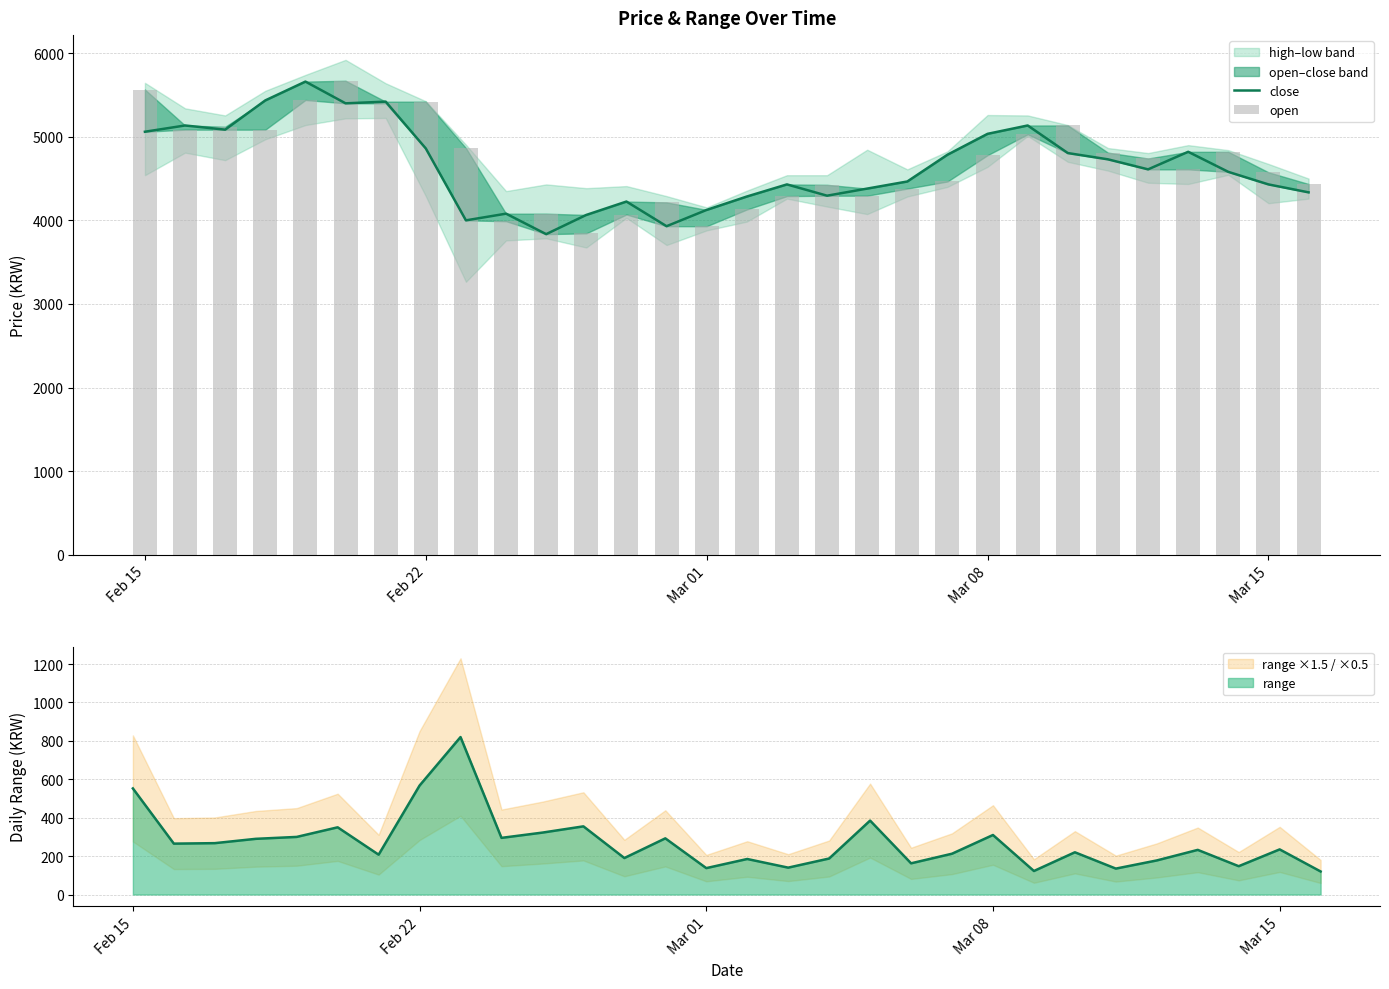

What is the highest value of the range series?

820.0